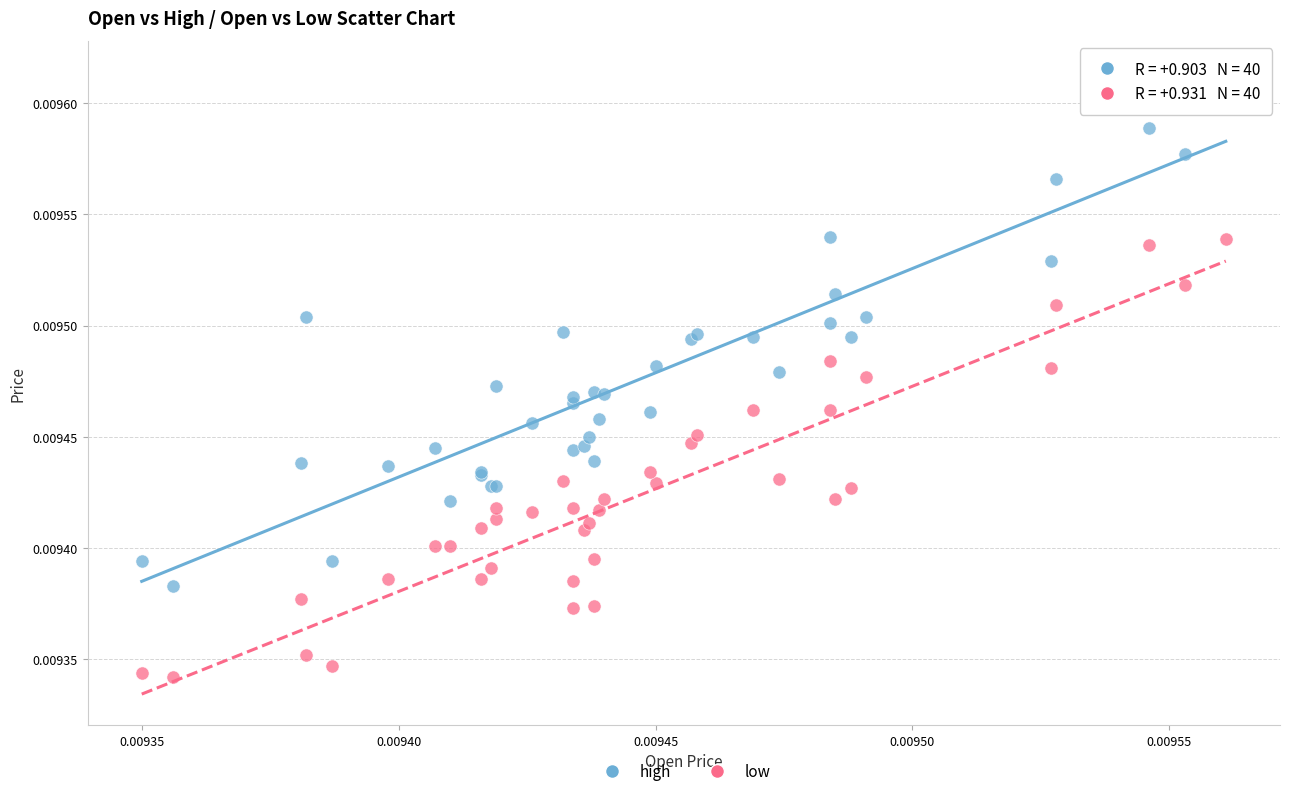

Which series has the widest spread of Y values?

high